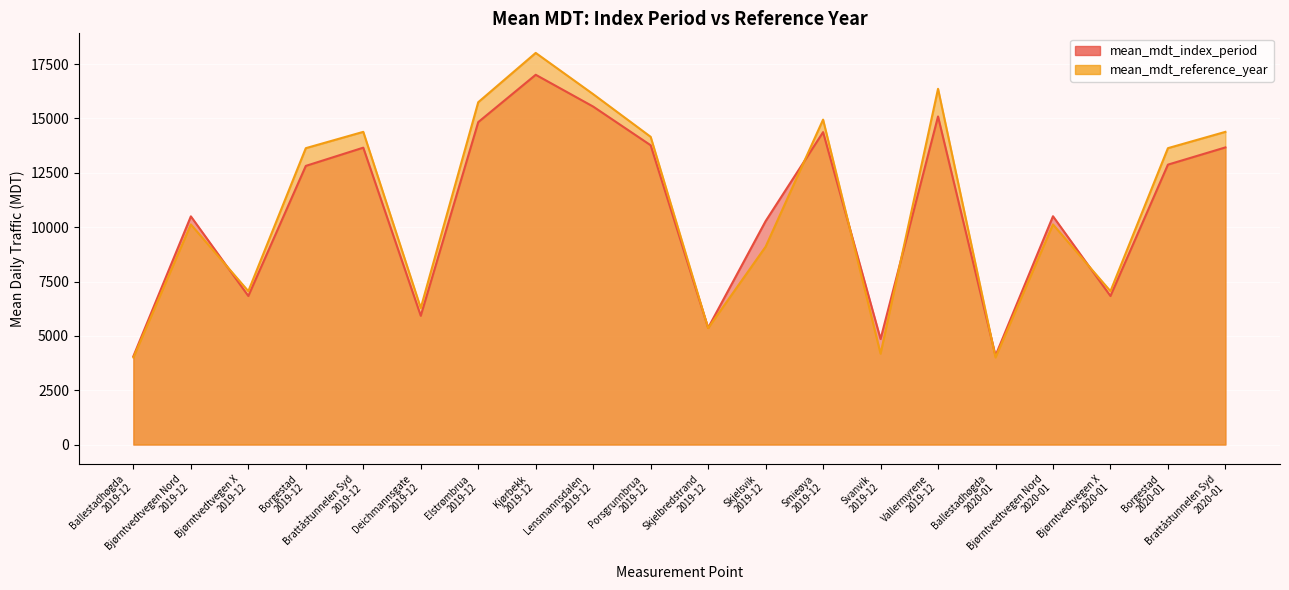

At which category is the sum across all series the highest?

Kjørbekk
2019-12